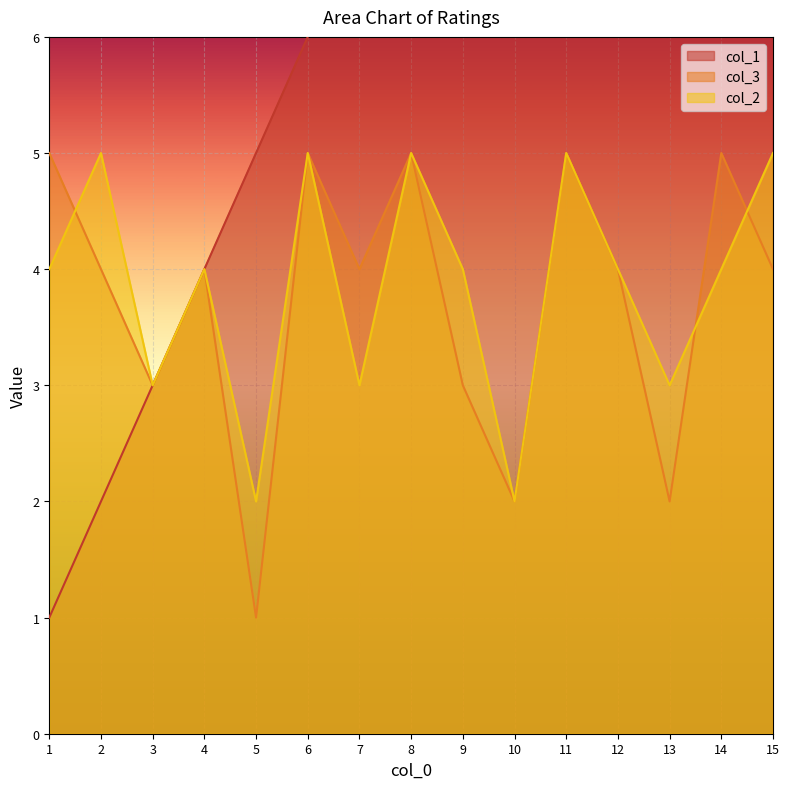

How many values in the col_2 series are below 4?

5